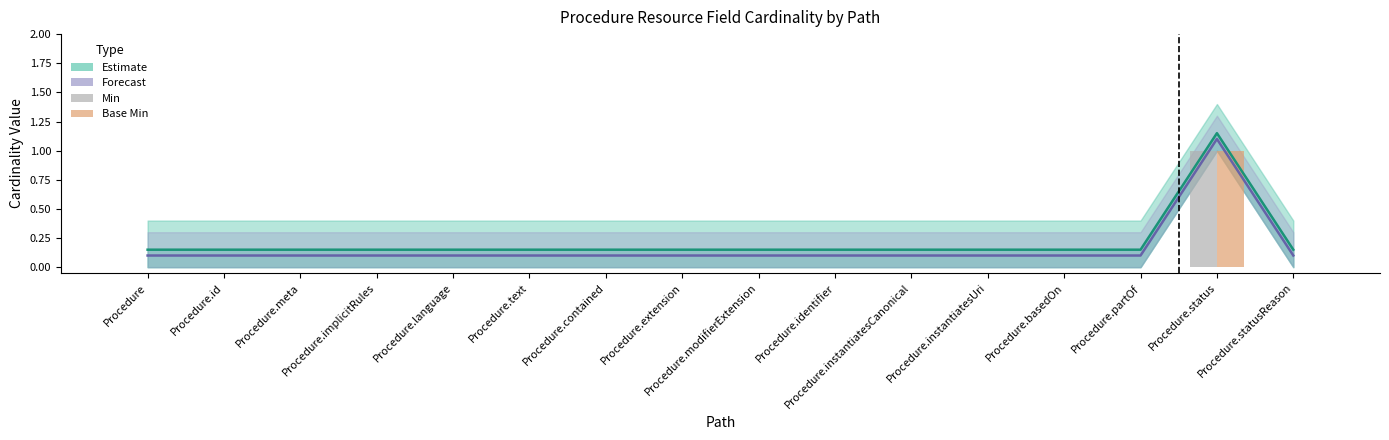

What is the maximum value for Estimate?

1.1